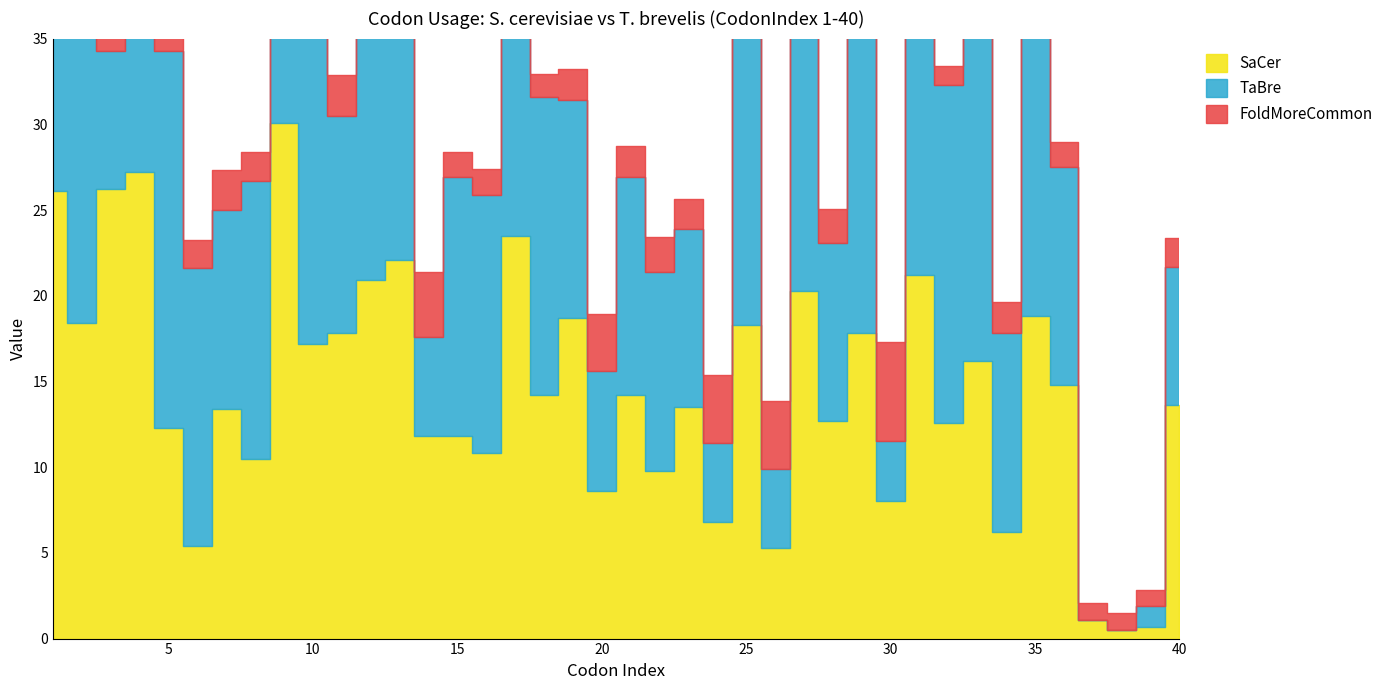

What is the total value across all series at 22?

23.4